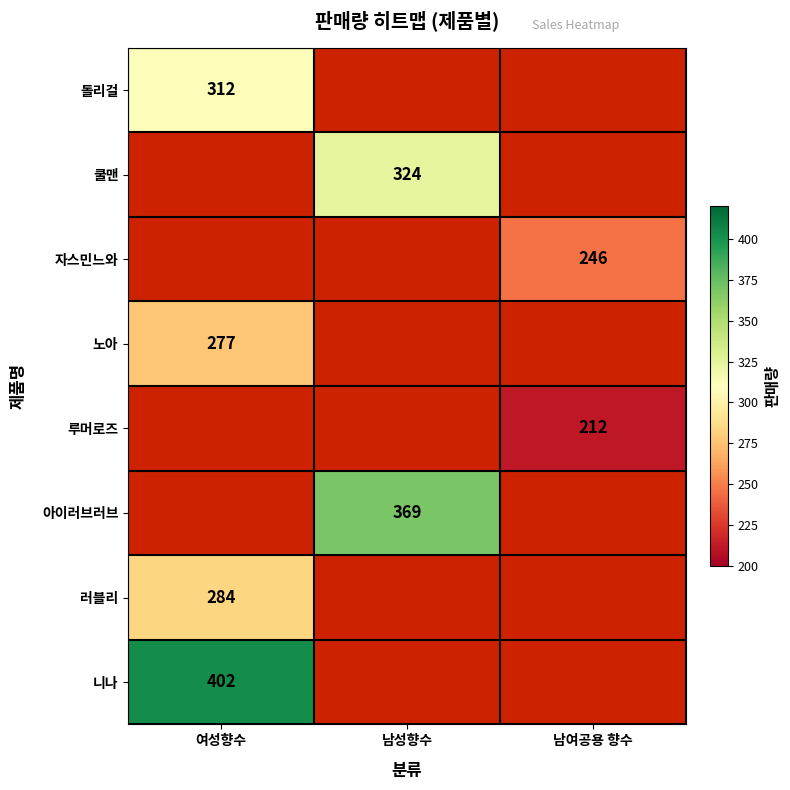

At how many categories does at least one series exceed 222?

3